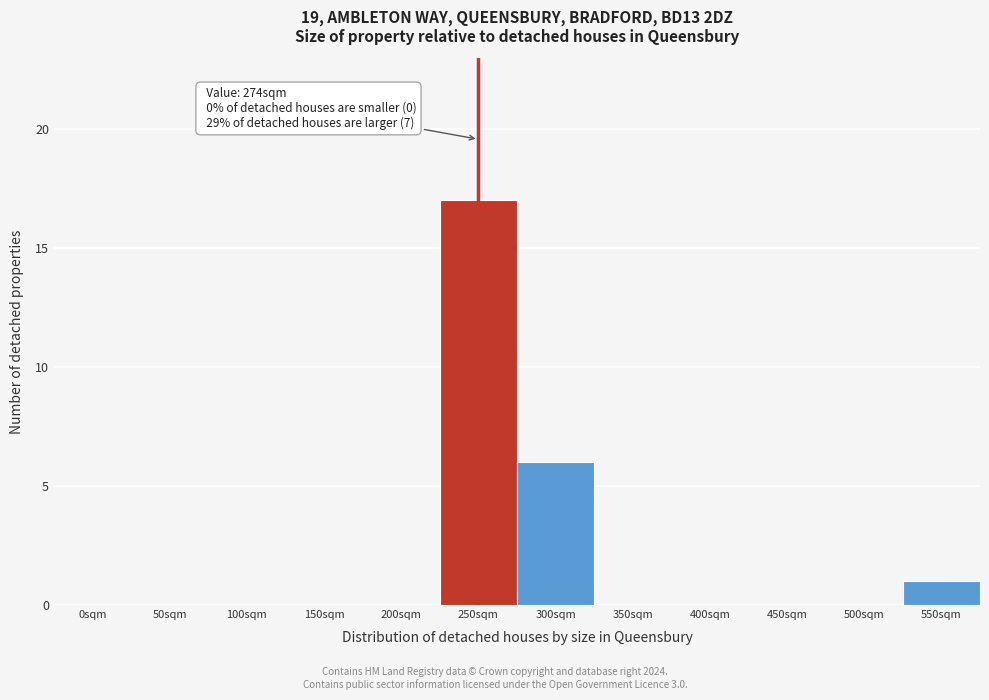

Reading left to right, list all the values displayed in this chart.

0sqm=0	50sqm=0	100sqm=0	150sqm=0	200sqm=0	250sqm=17	300sqm=6	350sqm=0	400sqm=0	450sqm=0	500sqm=0	550sqm=1